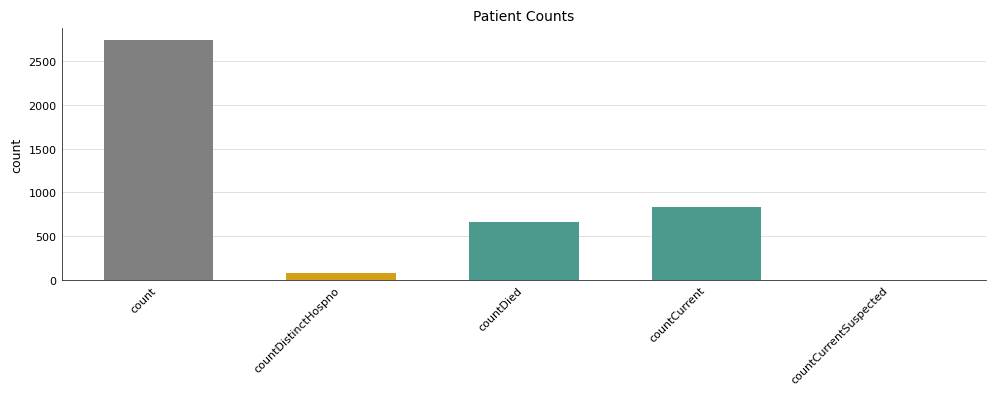

What is the average value?

863